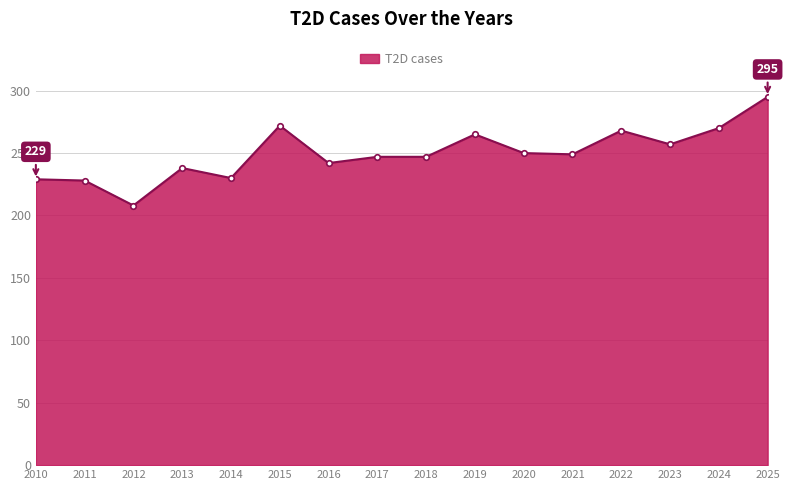

True or false: the data has more than 2 interior local peaks.

True